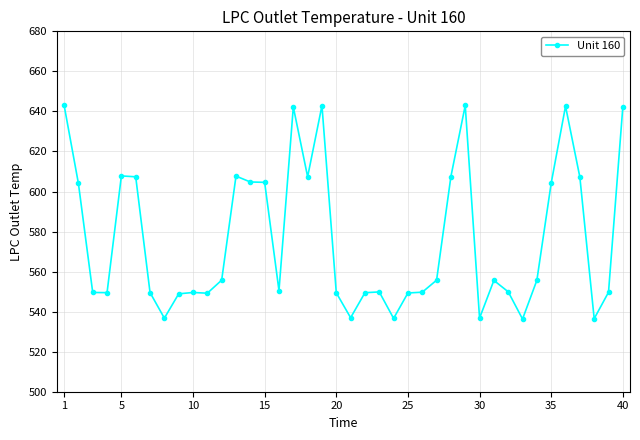

How many data points are less than 555?

20